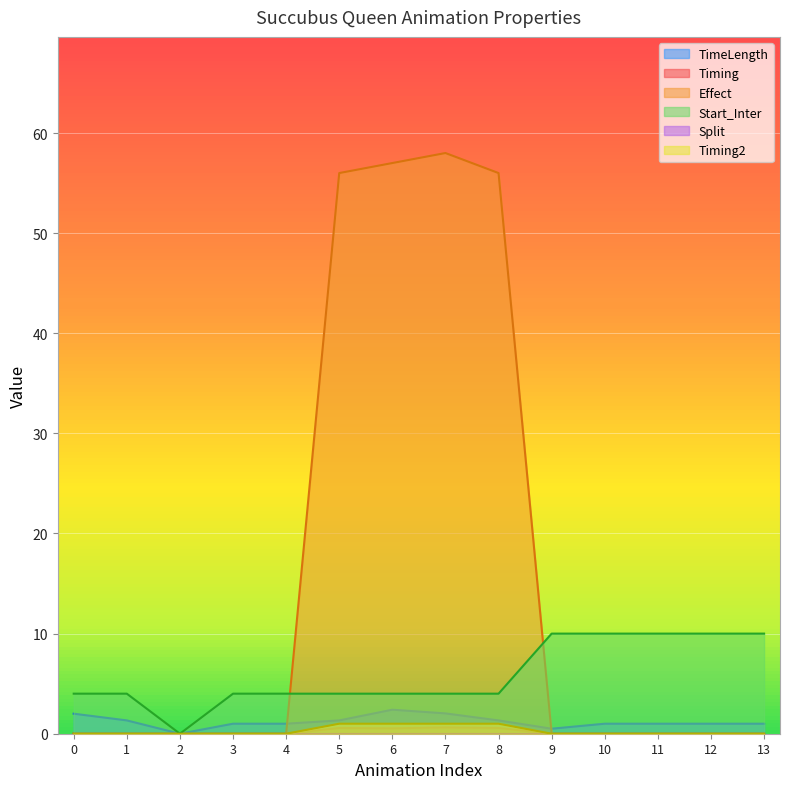

What is the highest value of the Timing series?

0.6